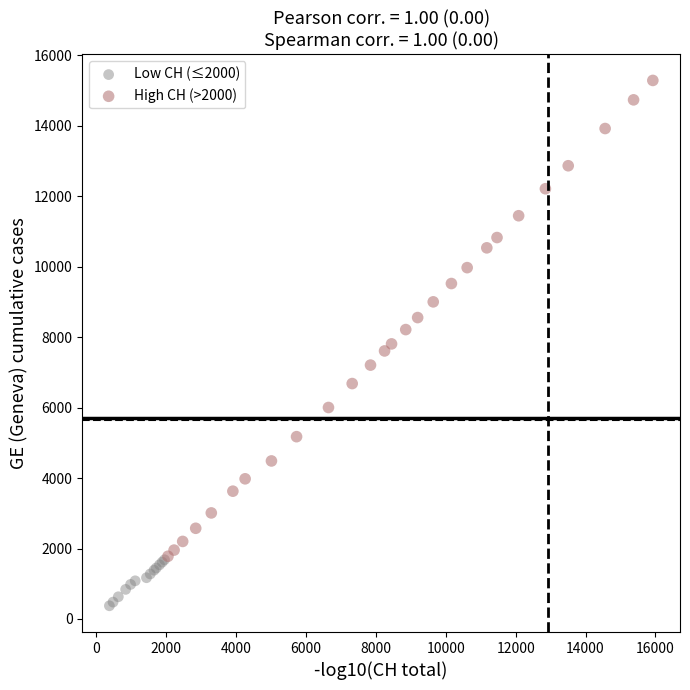

Which series has the widest spread of Y values?

High CH (>2000)